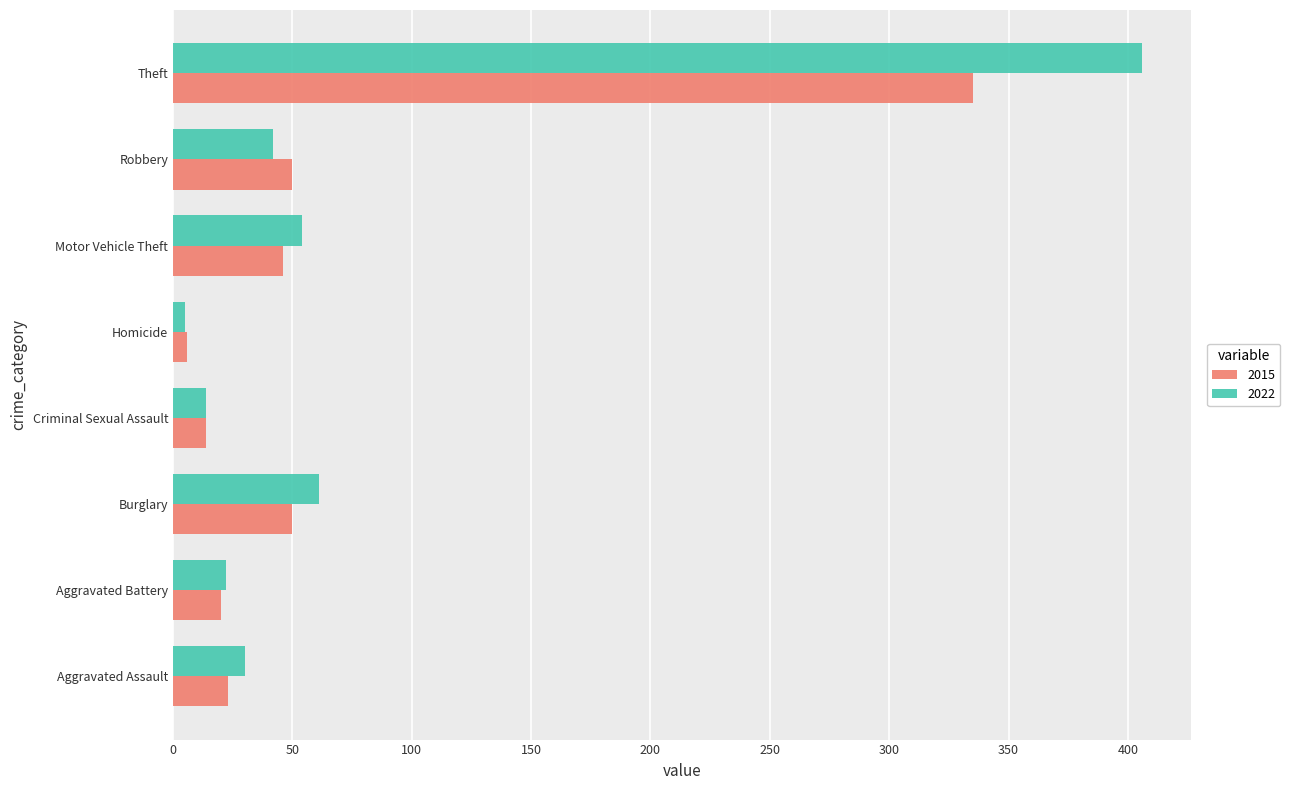

What is the spread (max minus min) of values at Homicide?

1